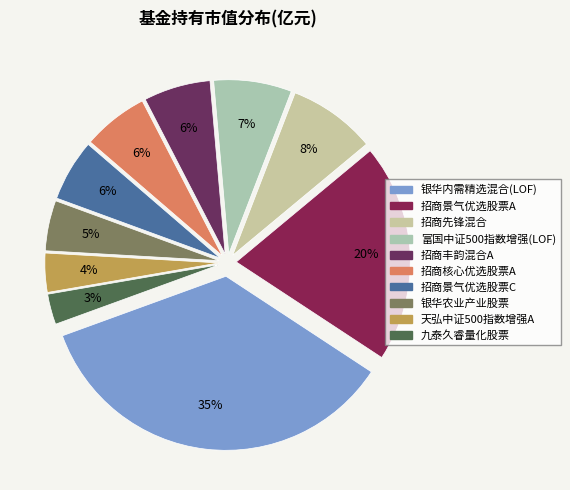

Does 招商核心优选股票A represent more than half of the total?

No